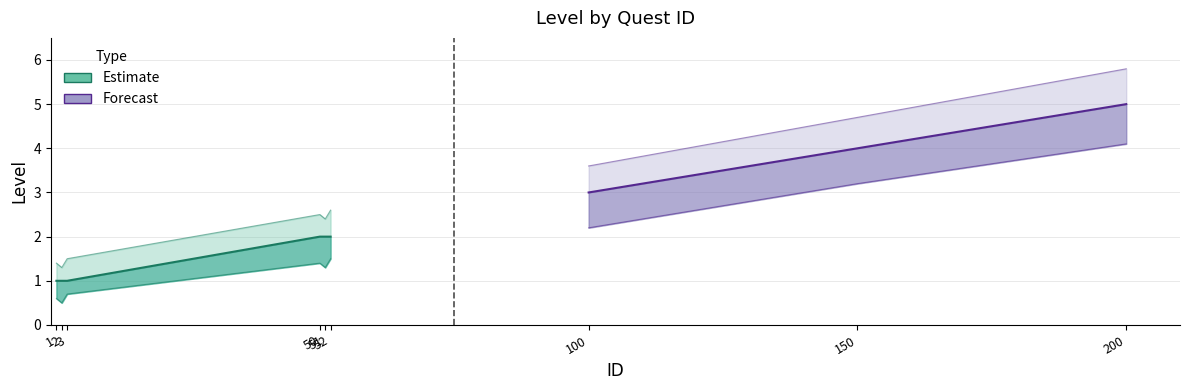

True or false: Level_upper has more than 2 points higher than both neighbors.

False